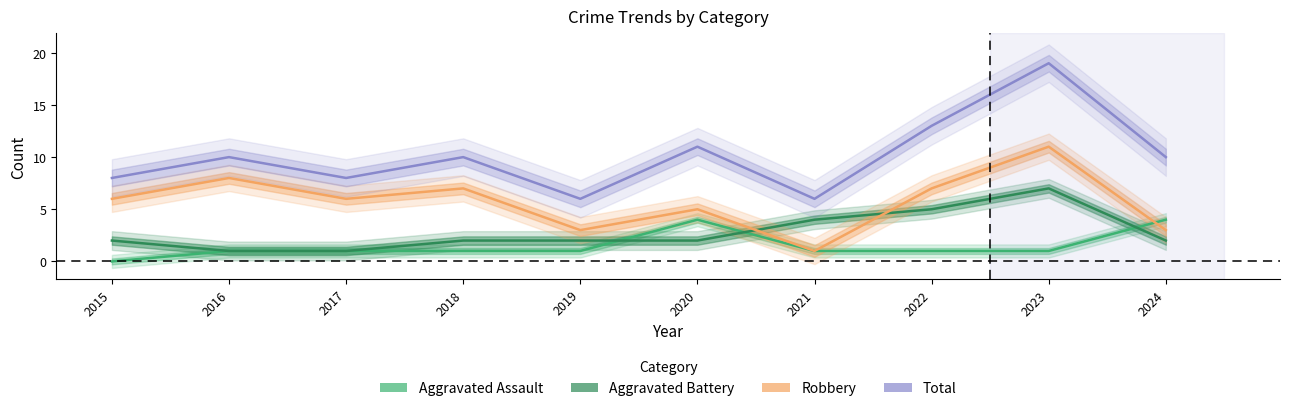

Is it true that Aggravated Battery equals 2 at 2020?

True